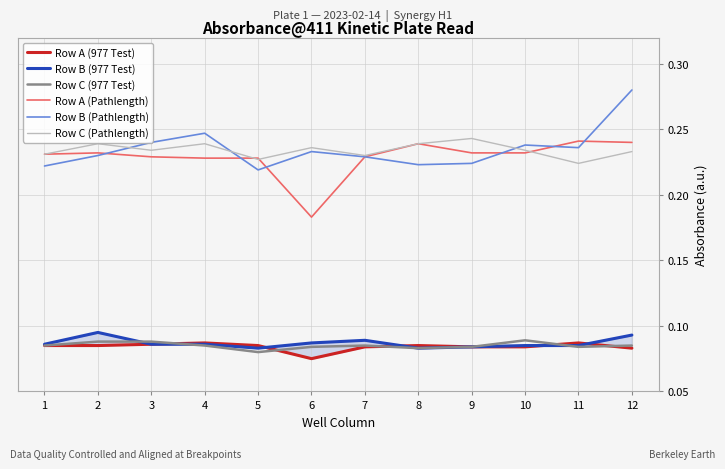

Reading left to right, list all the values displayed in this chart.

Row A (977 Test): 0.1	0.1	0.1	0.1	0.1	0.1	0.1	0.1	0.1	0.1	0.1	0.1
Row B (977 Test): 0.1	0.1	0.1	0.1	0.1	0.1	0.1	0.1	0.1	0.1	0.1	0.1
Row C (977 Test): 0.1	0.1	0.1	0.1	0.1	0.1	0.1	0.1	0.1	0.1	0.1	0.1
Row A (Pathlength): 0.2	0.2	0.2	0.2	0.2	0.2	0.2	0.2	0.2	0.2	0.2	0.2
Row B (Pathlength): 0.2	0.2	0.2	0.2	0.2	0.2	0.2	0.2	0.2	0.2	0.2	0.3
Row C (Pathlength): 0.2	0.2	0.2	0.2	0.2	0.2	0.2	0.2	0.2	0.2	0.2	0.2